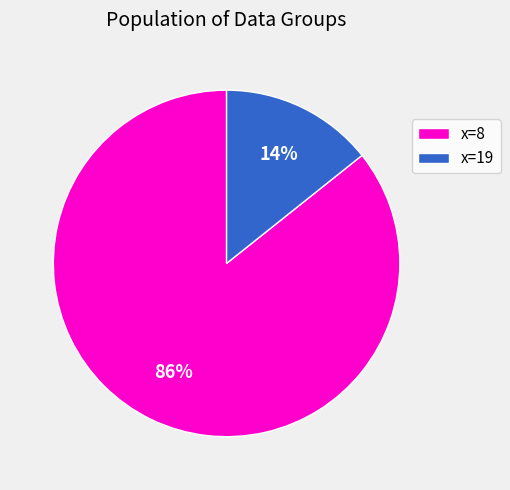

How many slices are in this pie chart?

2